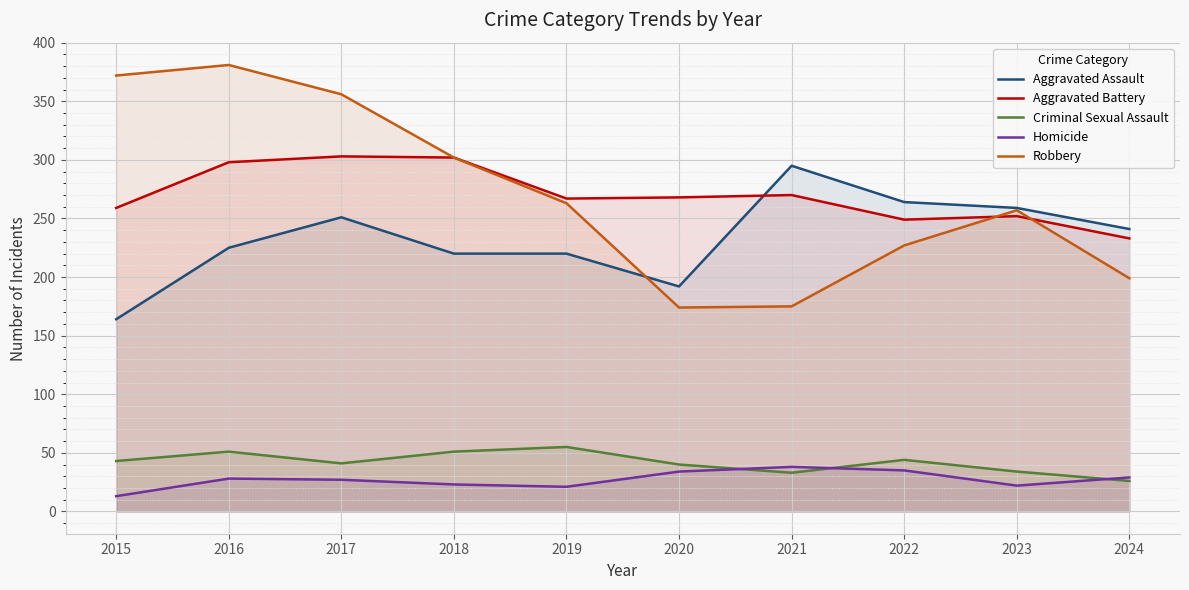

Which has a higher value, 2019 or 2020?

2019